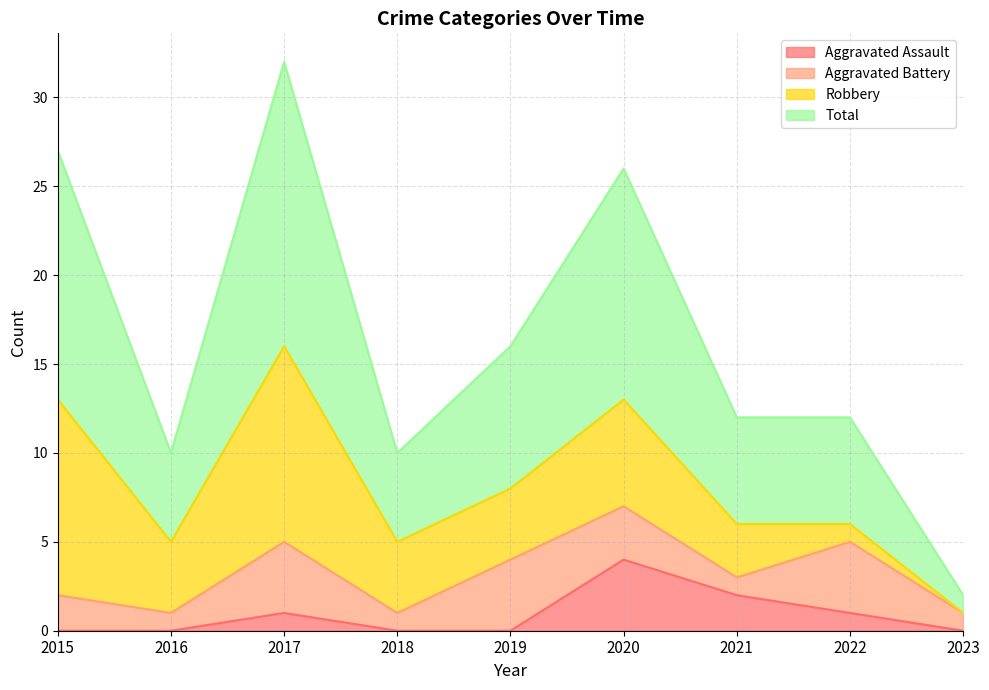

How many values in the Aggravated Assault series exceed 0?

4